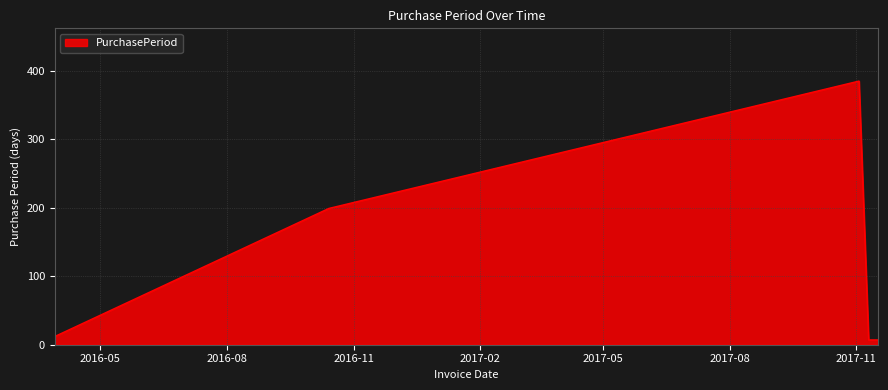

True or false: the data has more than 1 interior local peaks.

False